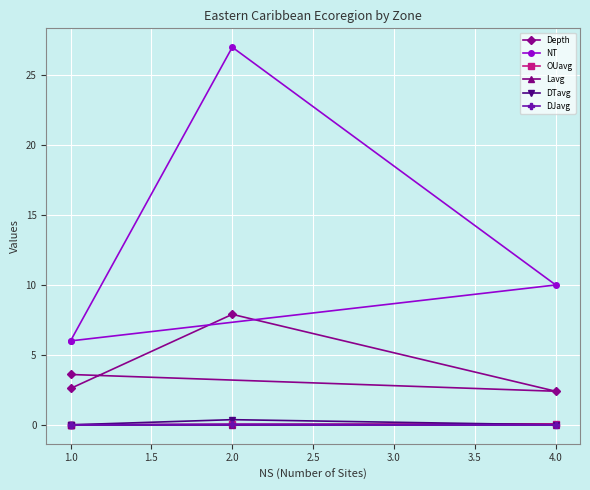

What is the minimum value for NT?

6.0